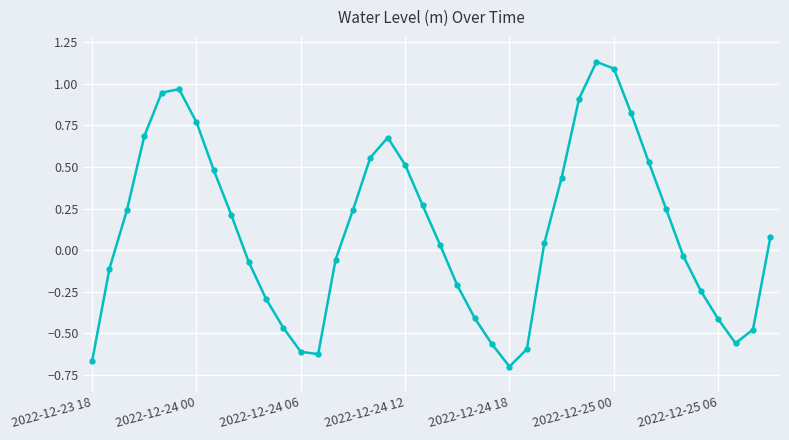

What is the difference between the second highest and minimum values?

1.8